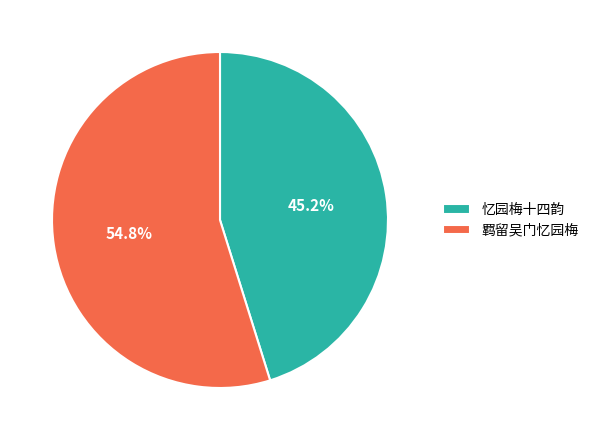

True or false: 忆园梅十四韵 accounts for 45% of the total.

True